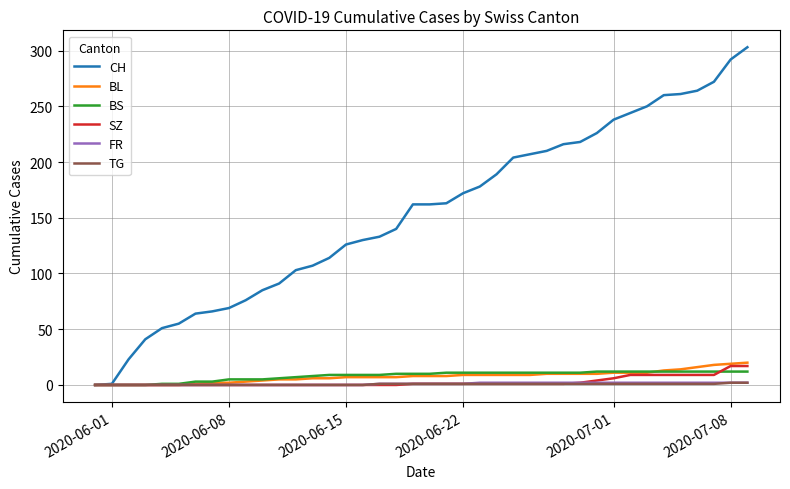

What is the maximum value shown in the chart?

303